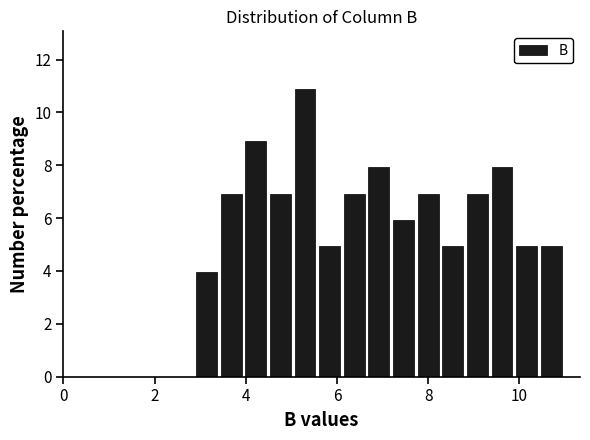

Around what value on the x-axis is the tallest bar? Give the approximate position of its centre, as read against the axis.

5.2